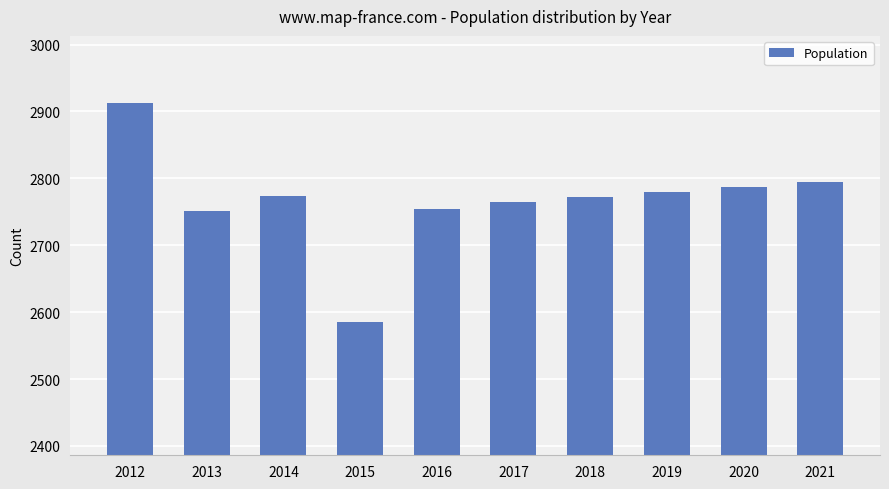

True or false: the data shows 4926 at 2012.

False